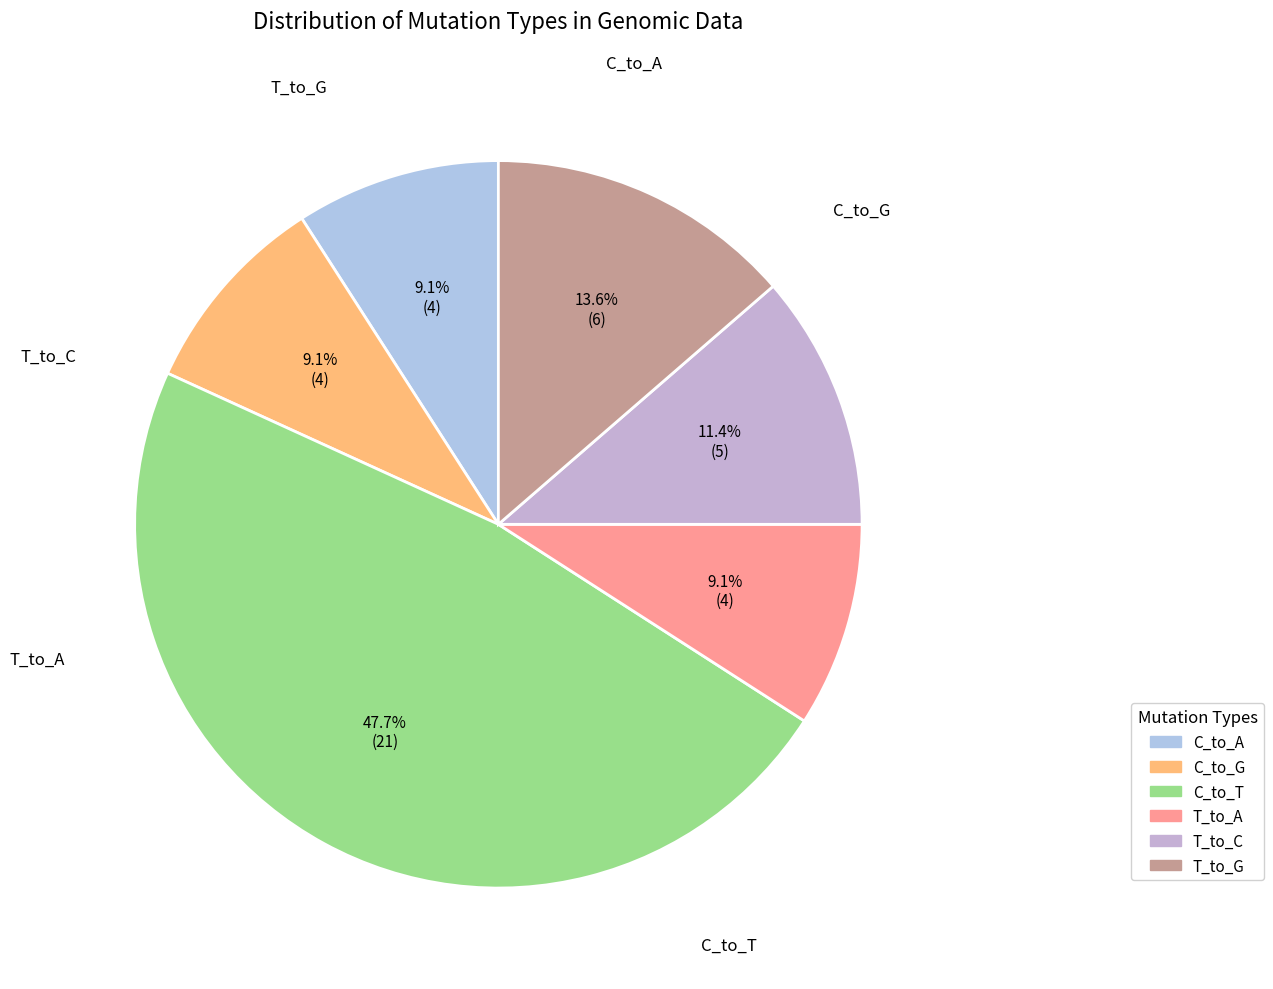

What percentage is the T_to_G slice, to the nearest percent?

14%